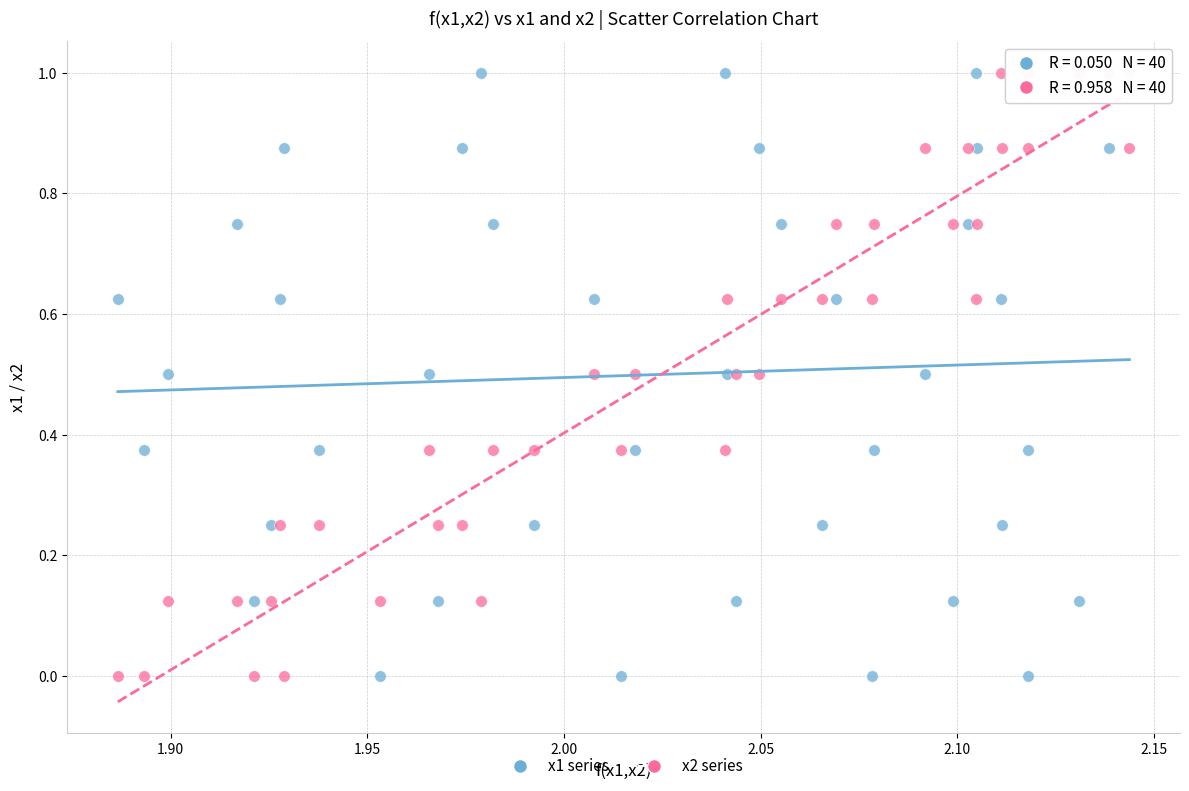

What is the X range (max minus min) for the scatter plot?

0.3